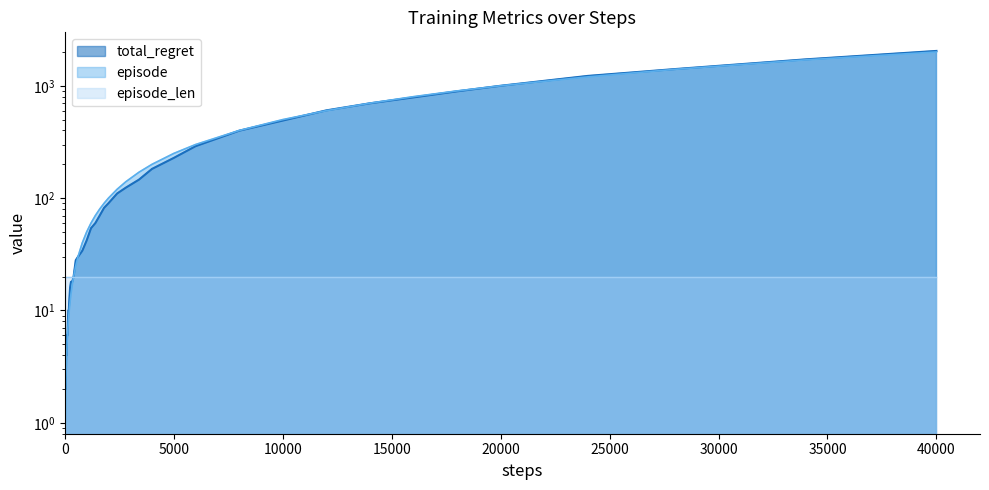

What is the sum of all episode values?

13043